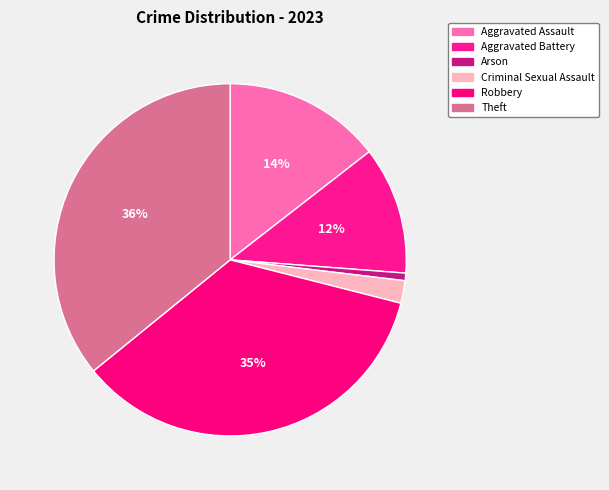

The Aggravated Assault slice represents 14% of the pie. True or false?

True